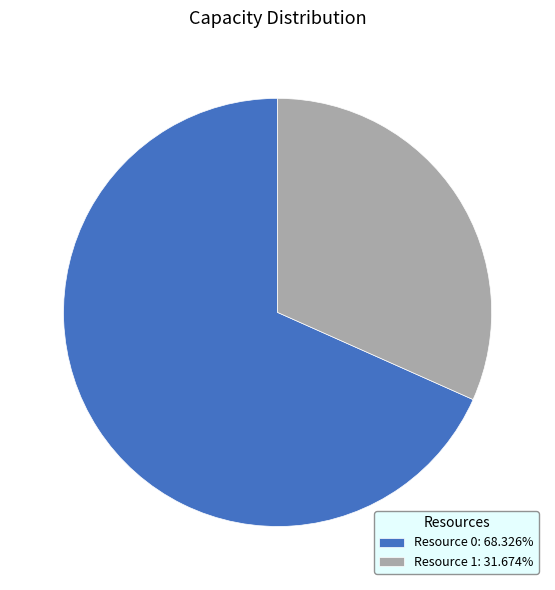

Is Resource 0: 68.326% the majority of the pie?

Yes